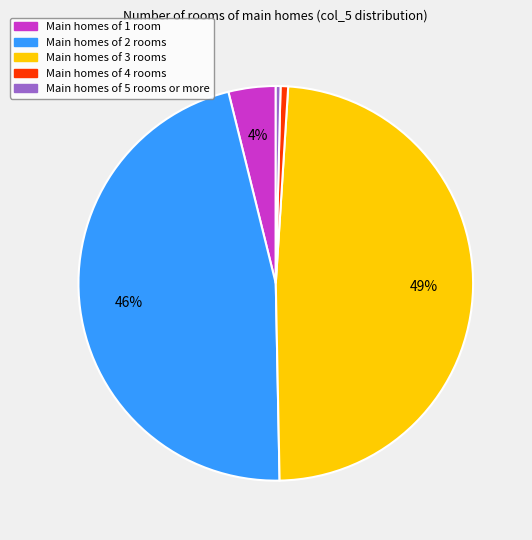

Is there a majority slice in this chart?

No